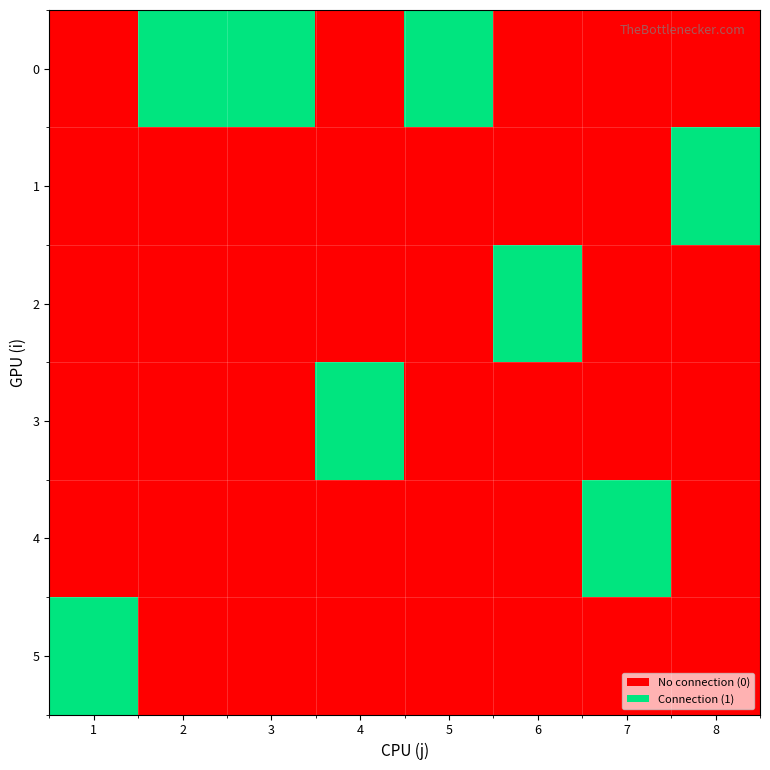

Which has a higher value, 4 or 1?

4